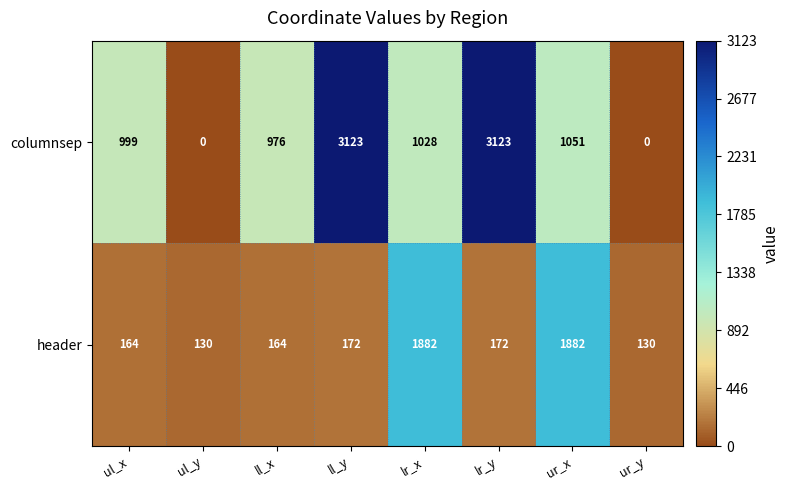

Reading left to right, transcribe all the data shown in this chart.

columnsep: 999	0	976	3123	1028	3123	1051	0
header: 164	130	164	172	1882	172	1882	130